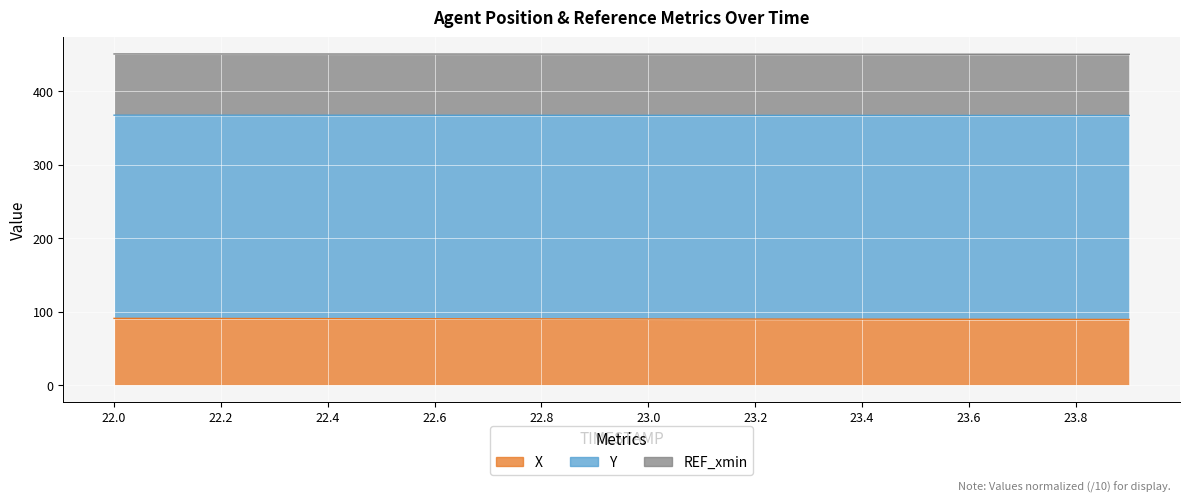

Between 23.3 and 23.6, which series saw the biggest shift?

X